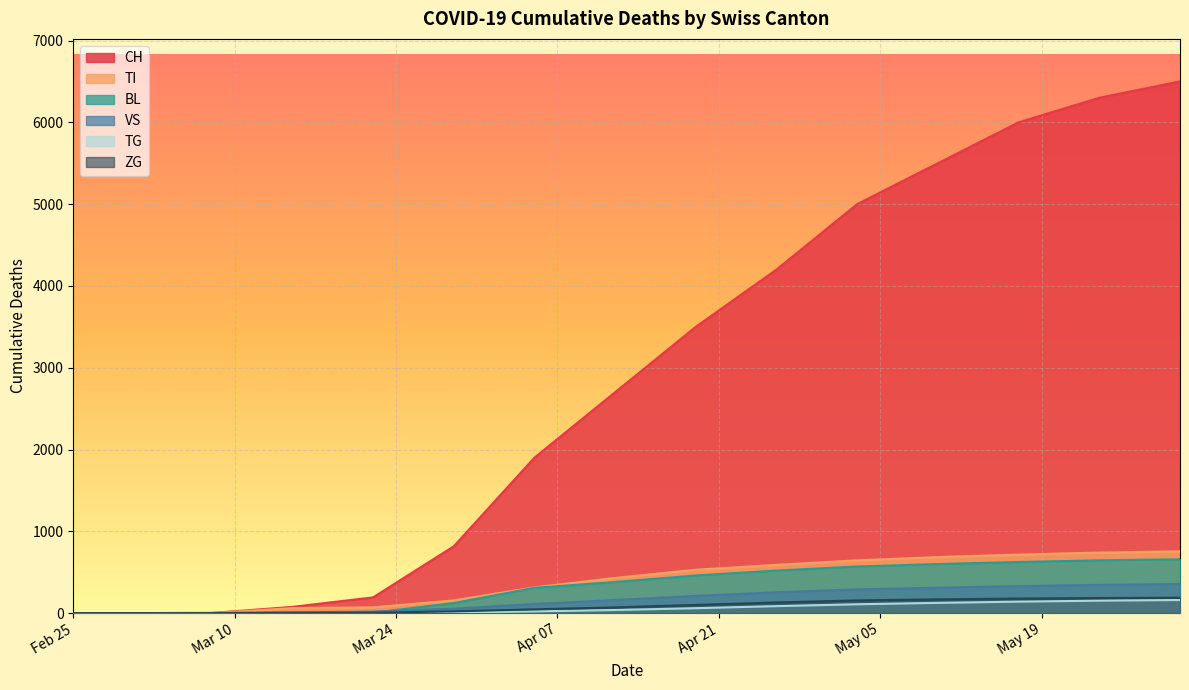

Rank the series at 2020-05-10 from lowest to highest value.

TG, ZG, VS, BL, TI, CH